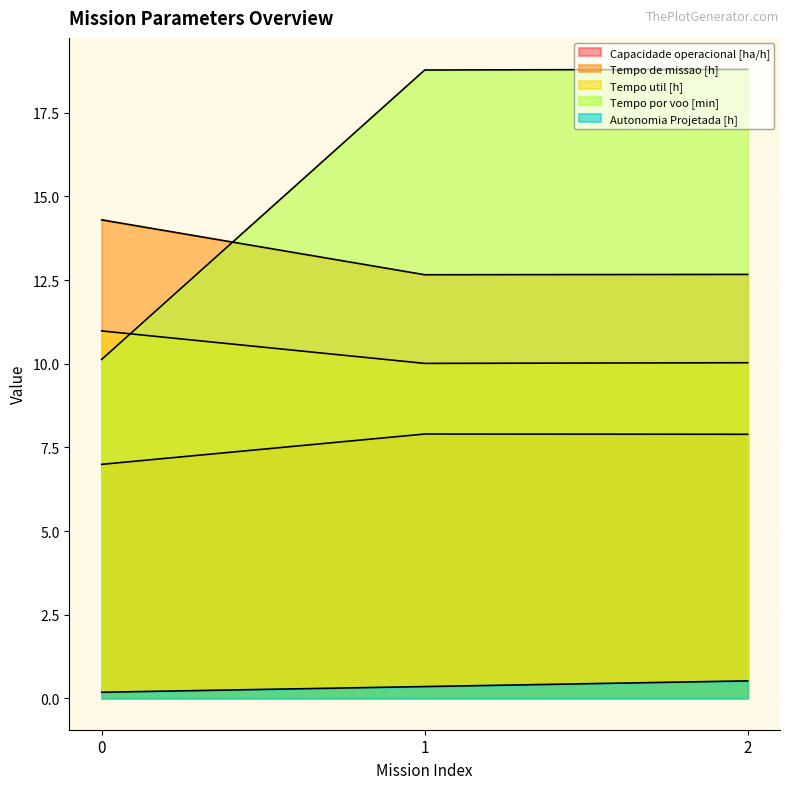

List the labels in order of Tempo util [h] value, largest first.

0, 2, 1